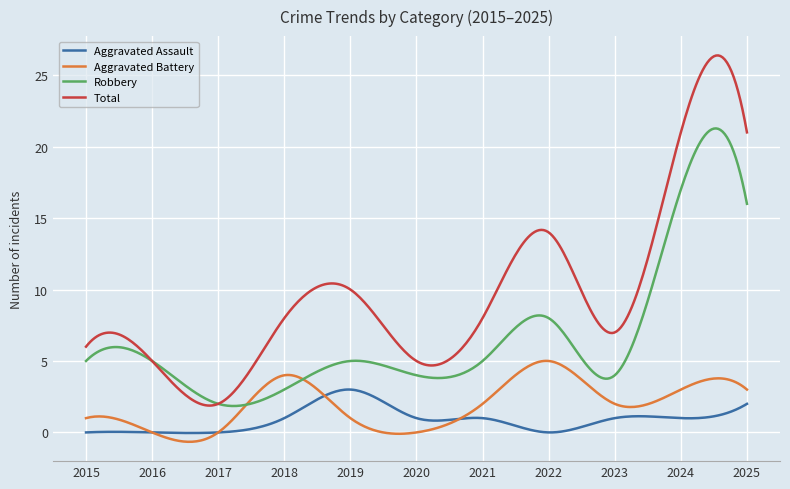

True or false: Robbery and Aggravated Assault cross at least once.

False